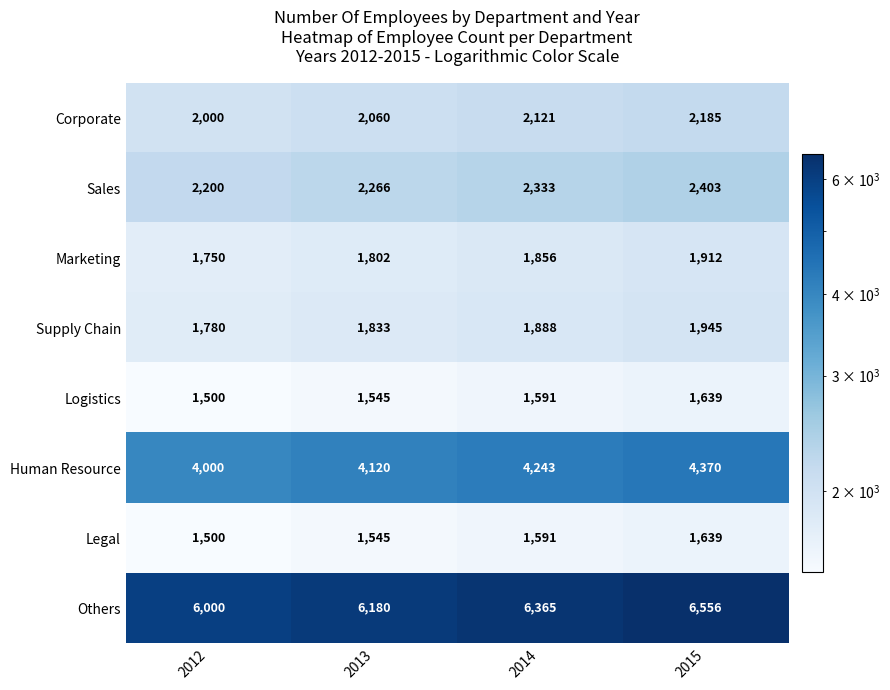

At how many categories does at least one series exceed 6187?

2